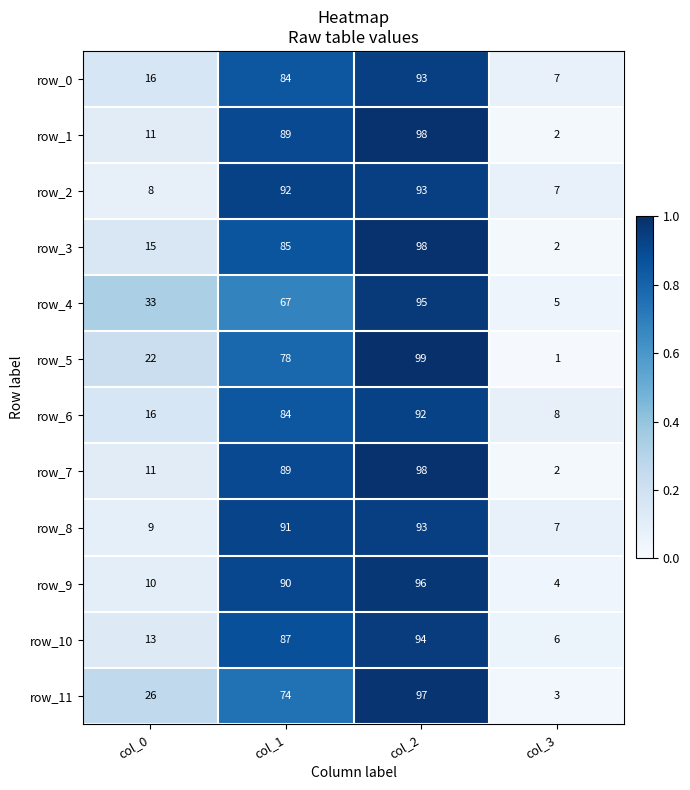

What is the average value of the row_7 series?

50